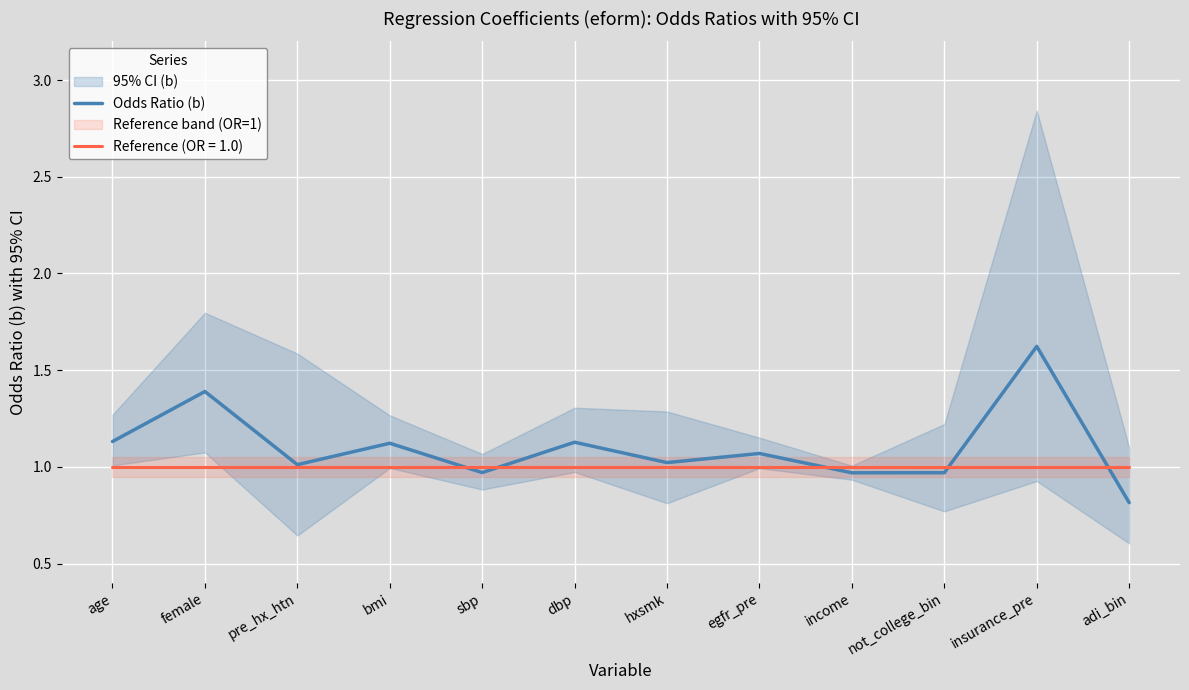

Where is the data nearest to the value 1?

pre_hx_htn